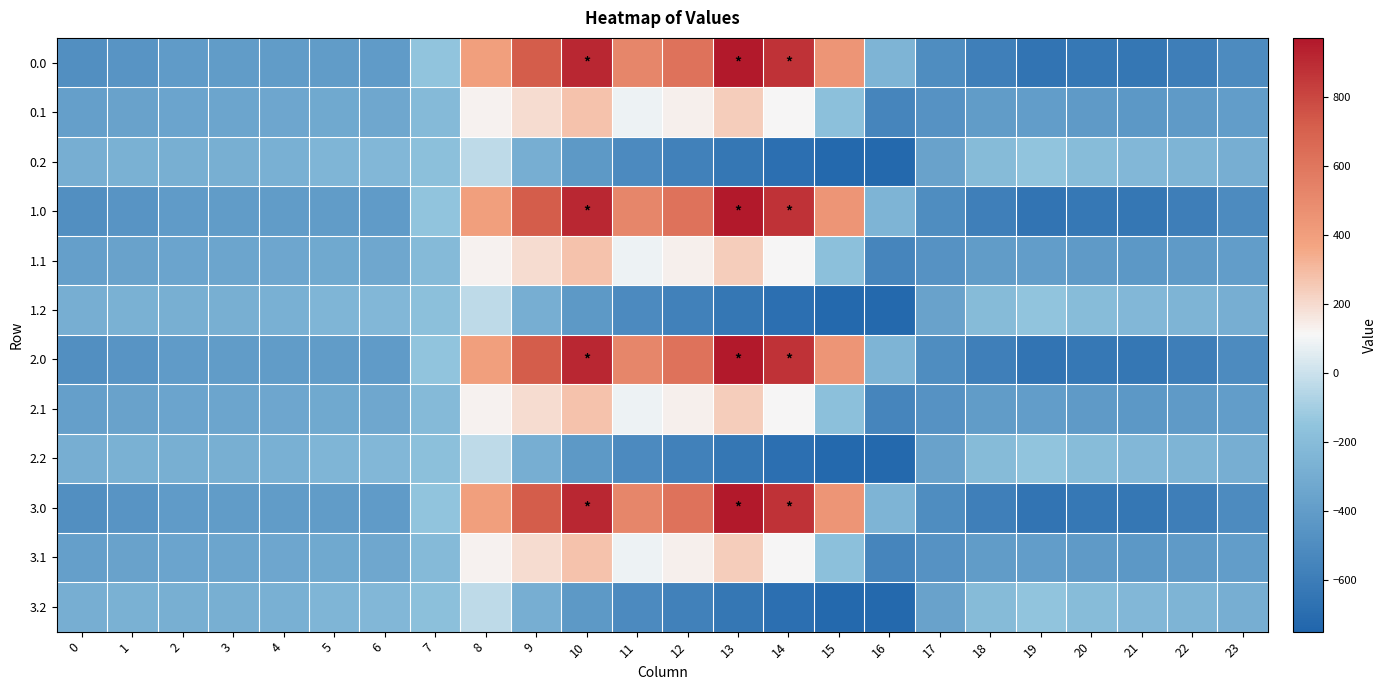

Reading left to right, transcribe all the data shown in this chart.

0.0: 0=-482.0	1=-449.5	2=-410.3	3=-404.4	4=-404.9	5=-403.8	6=-408.0	7=-150.1	8=395.3	9=716.9	10=916.2	11=516.0	12=619.4	13=962.7	14=870.3	15=443.0	16=-250.9	17=-494.8	18=-586.7	19=-649.2	20=-629.9	21=-638.4	22=-592.3	23=-511.3
0.1: 0=-384.6	1=-361.1	2=-347.9	3=-342.7	4=-339.6	5=-325.7	6=-332.2	7=-217.1	8=125.2	9=191.1	10=274.1	11=87.0	12=134.6	13=241.5	14=113.7	15=-173.1	16=-547.3	17=-466.6	18=-405.4	19=-400.2	20=-414.5	21=-432.4	22=-419.9	23=-399.4
0.2: 0=-287.1	1=-272.7	2=-285.5	3=-281.0	4=-274.4	5=-245.0	6=-228.8	7=-176.6	8=-35.3	9=-288.5	10=-423.5	11=-520.6	12=-571.2	13=-640.4	14=-687.4	15=-725.8	16=-726.6	17=-362.4	18=-210.0	19=-151.0	20=-199.2	21=-226.4	22=-247.4	23=-287.5
1.0: 0=-482.0	1=-449.5	2=-410.3	3=-404.4	4=-404.9	5=-403.8	6=-408.0	7=-150.1	8=395.3	9=716.9	10=916.2	11=516.0	12=619.4	13=962.7	14=870.3	15=443.0	16=-250.9	17=-494.8	18=-586.7	19=-649.2	20=-629.9	21=-638.4	22=-592.3	23=-511.3
1.1: 0=-384.6	1=-361.1	2=-347.9	3=-342.7	4=-339.6	5=-325.7	6=-332.2	7=-217.1	8=125.2	9=191.1	10=274.1	11=87.0	12=134.6	13=241.5	14=113.7	15=-173.1	16=-547.3	17=-466.6	18=-405.4	19=-400.2	20=-414.5	21=-432.4	22=-419.9	23=-399.4
1.2: 0=-287.1	1=-272.7	2=-285.5	3=-281.0	4=-274.4	5=-245.0	6=-228.8	7=-176.6	8=-35.3	9=-288.5	10=-423.5	11=-520.6	12=-571.2	13=-640.4	14=-687.4	15=-725.8	16=-726.6	17=-362.4	18=-210.0	19=-151.0	20=-199.2	21=-226.4	22=-247.4	23=-287.5
2.0: 0=-482.0	1=-449.5	2=-410.3	3=-404.4	4=-404.9	5=-403.8	6=-408.0	7=-150.1	8=395.3	9=716.9	10=916.2	11=516.0	12=619.4	13=962.7	14=870.3	15=443.0	16=-250.9	17=-494.8	18=-586.7	19=-649.2	20=-629.9	21=-638.4	22=-592.3	23=-511.3
2.1: 0=-384.6	1=-361.1	2=-347.9	3=-342.7	4=-339.6	5=-325.7	6=-332.2	7=-217.1	8=125.2	9=191.1	10=274.1	11=87.0	12=134.6	13=241.5	14=113.7	15=-173.1	16=-547.3	17=-466.6	18=-405.4	19=-400.2	20=-414.5	21=-432.4	22=-419.9	23=-399.4
2.2: 0=-287.1	1=-272.7	2=-285.5	3=-281.0	4=-274.4	5=-245.0	6=-228.8	7=-176.6	8=-35.3	9=-288.5	10=-423.5	11=-520.6	12=-571.2	13=-640.4	14=-687.4	15=-725.8	16=-726.6	17=-362.4	18=-210.0	19=-151.0	20=-199.2	21=-226.4	22=-247.4	23=-287.5
3.0: 0=-482.0	1=-449.5	2=-410.3	3=-404.4	4=-404.9	5=-403.8	6=-408.0	7=-150.1	8=395.3	9=716.9	10=916.2	11=516.0	12=619.4	13=962.7	14=870.3	15=443.0	16=-250.9	17=-494.8	18=-586.7	19=-649.2	20=-629.9	21=-638.4	22=-592.3	23=-511.3
3.1: 0=-384.6	1=-361.1	2=-347.9	3=-342.7	4=-339.6	5=-325.7	6=-332.2	7=-217.1	8=125.2	9=191.1	10=274.1	11=87.0	12=134.6	13=241.5	14=113.7	15=-173.1	16=-547.3	17=-466.6	18=-405.4	19=-400.2	20=-414.5	21=-432.4	22=-419.9	23=-399.4
3.2: 0=-287.1	1=-272.7	2=-285.5	3=-281.0	4=-274.4	5=-245.0	6=-228.8	7=-176.6	8=-35.3	9=-288.5	10=-423.5	11=-520.6	12=-571.2	13=-640.4	14=-687.4	15=-725.8	16=-726.6	17=-362.4	18=-210.0	19=-151.0	20=-199.2	21=-226.4	22=-247.4	23=-287.5